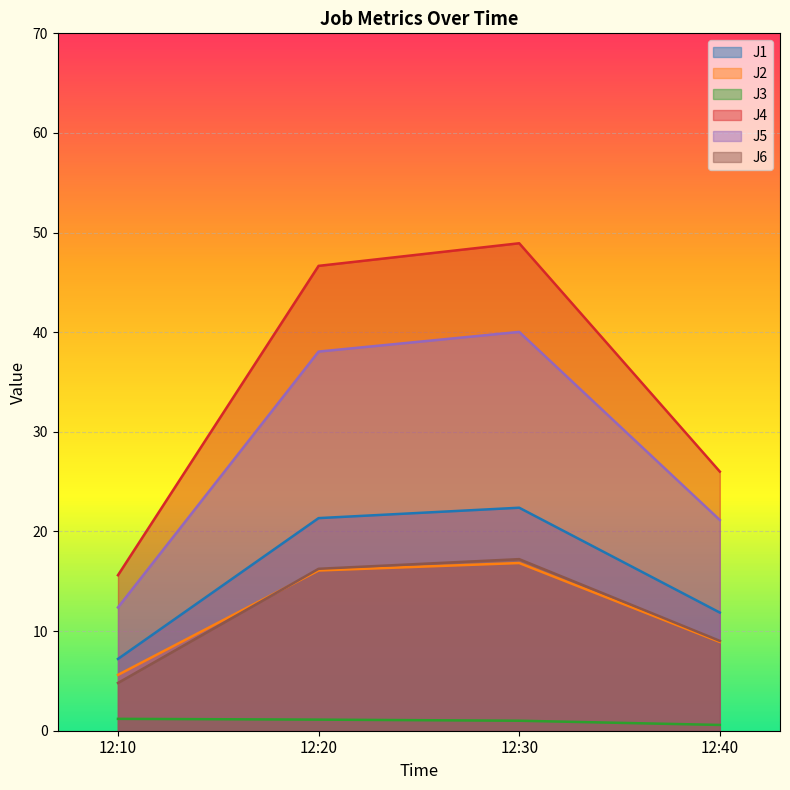

Reading left to right, what are all the values shown in this chart?

J1: 7.2	21.3	22.4	11.9
J2: 5.6	16.1	16.8	8.9
J3: 1.2	1.1	1.0	0.6
J4: 15.6	46.7	48.9	26.0
J5: 12.4	38.1	40.0	21.1
J6: 4.8	16.3	17.2	9.0